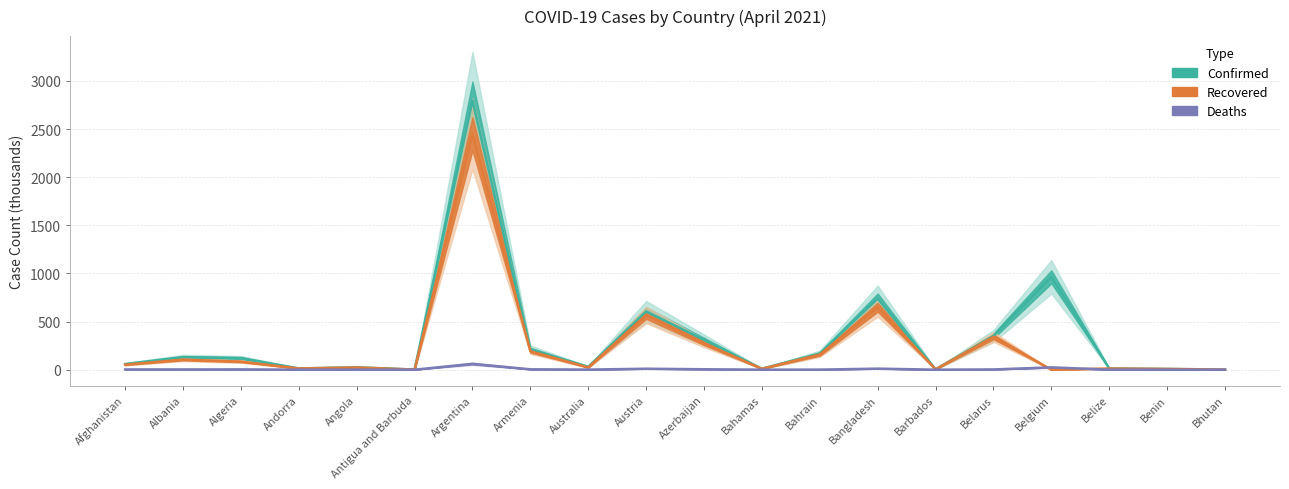

Which series has the widest spread of values?

Confirmed